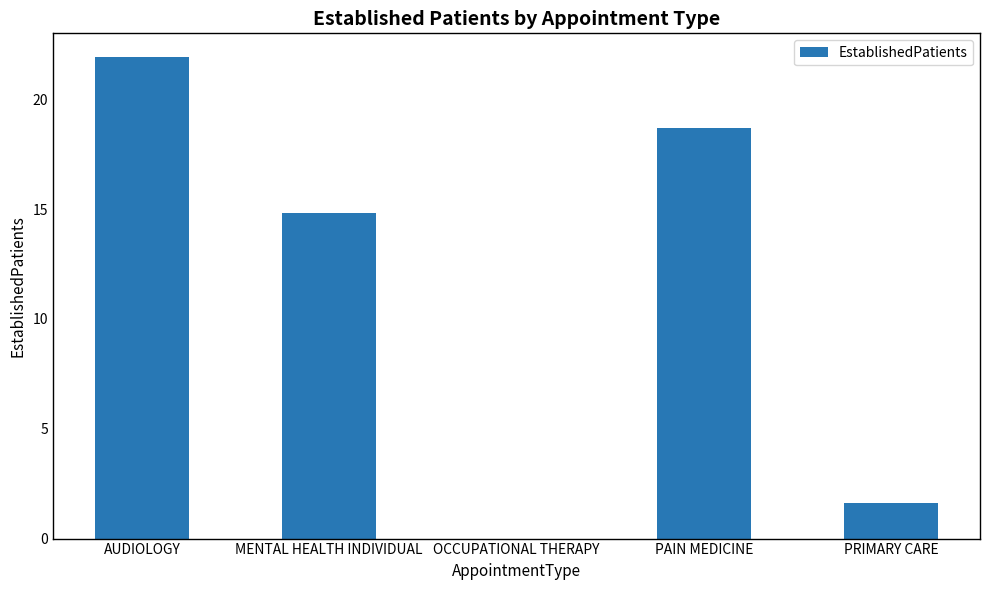

What is the greatest value displayed?

21.9